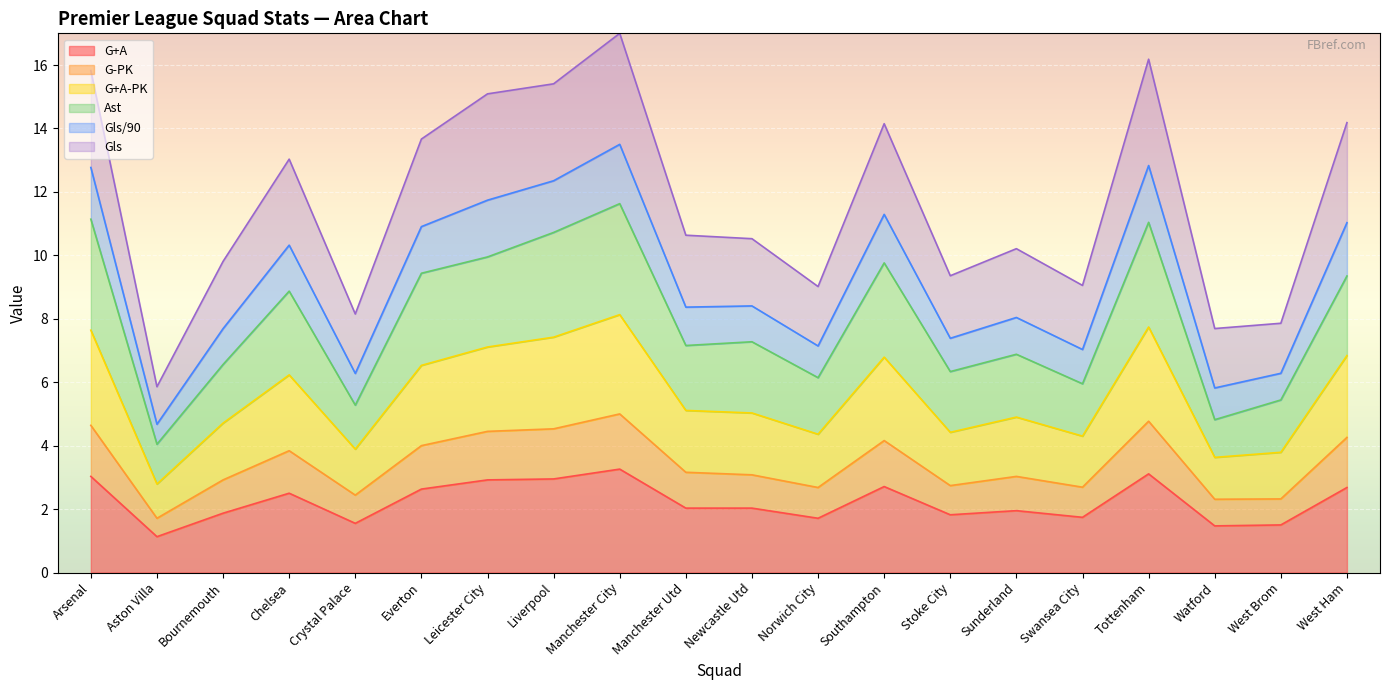

What is the difference between the G+A values at Manchester Utd and Manchester City?

1.2